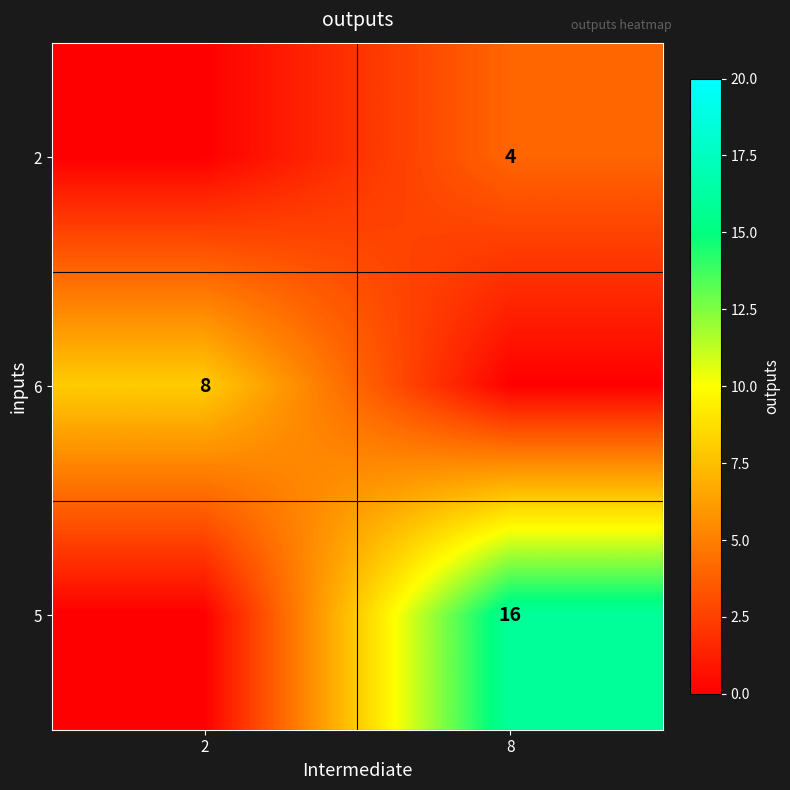

True or false: 2 has a value of 4 at 8.

True